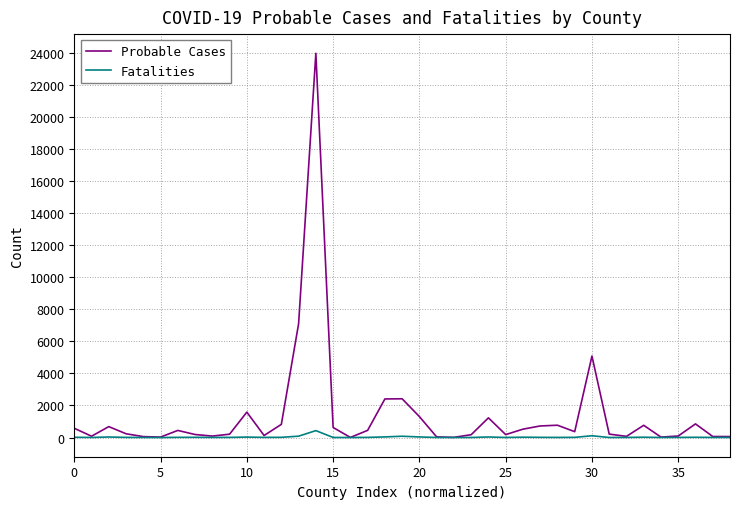

Rank the series by their average value, from highest to lowest.

Probable Cases, Fatalities